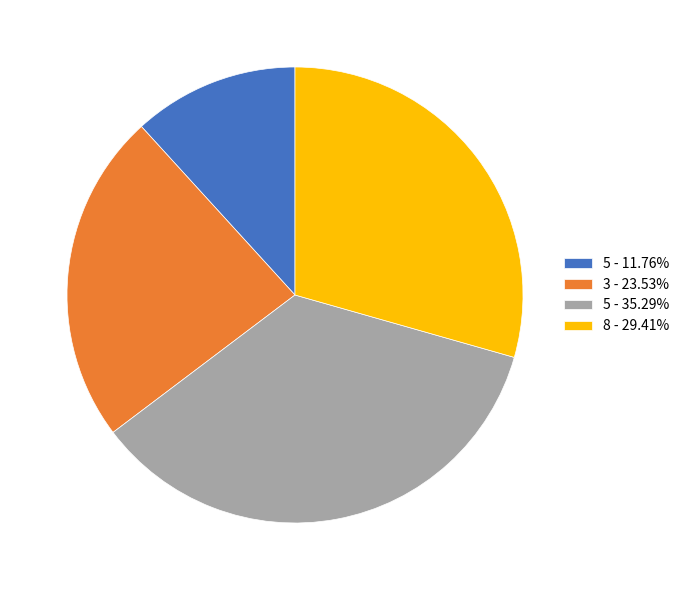

What is the ratio of the value at 5 - 35.29% to the value at 5 - 11.76%?

3.0